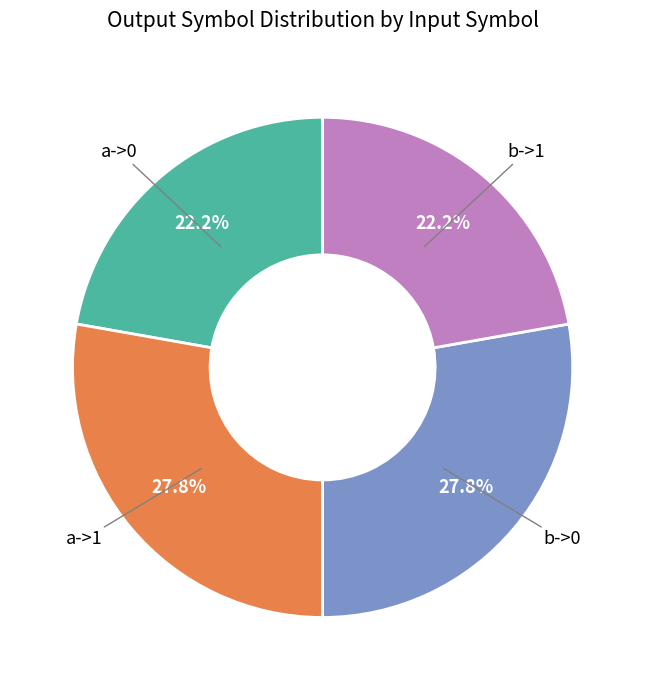

To the nearest percent, what is the combined percentage of a->1 and b->0?

56%